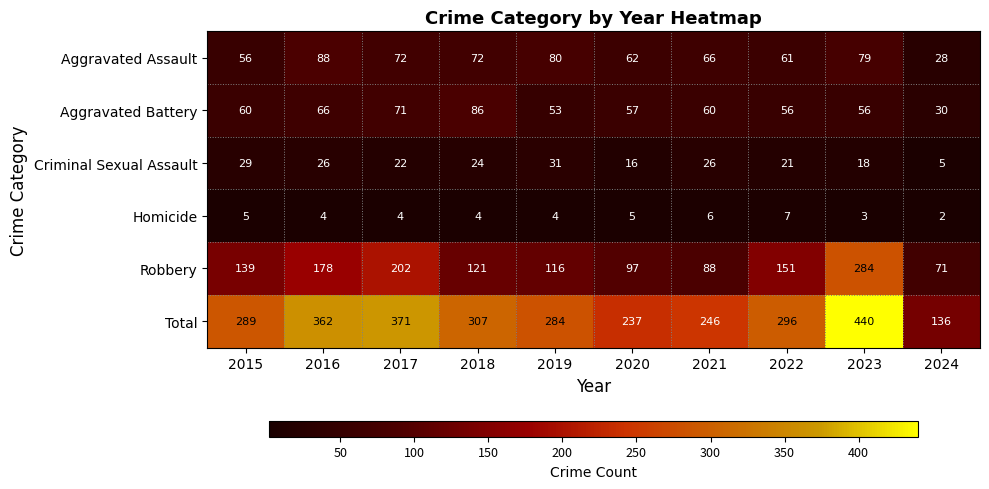

What is the approximate value of Homicide at 2019?

4